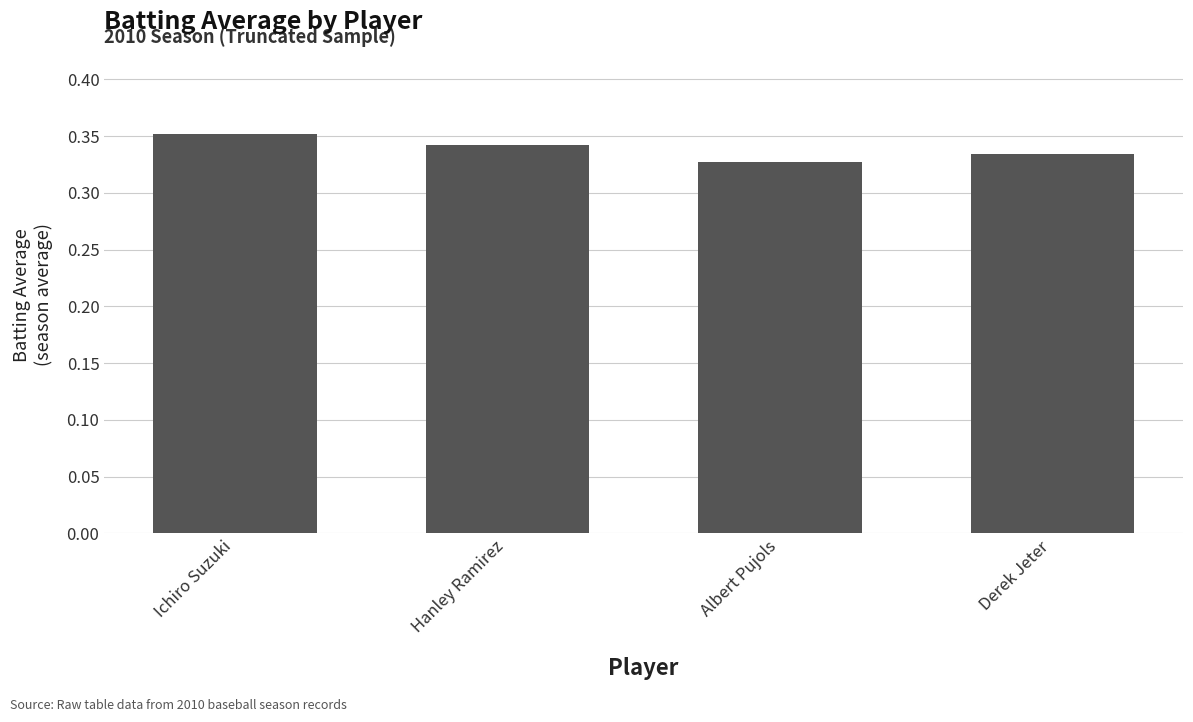

Are the bars horizontal?

No